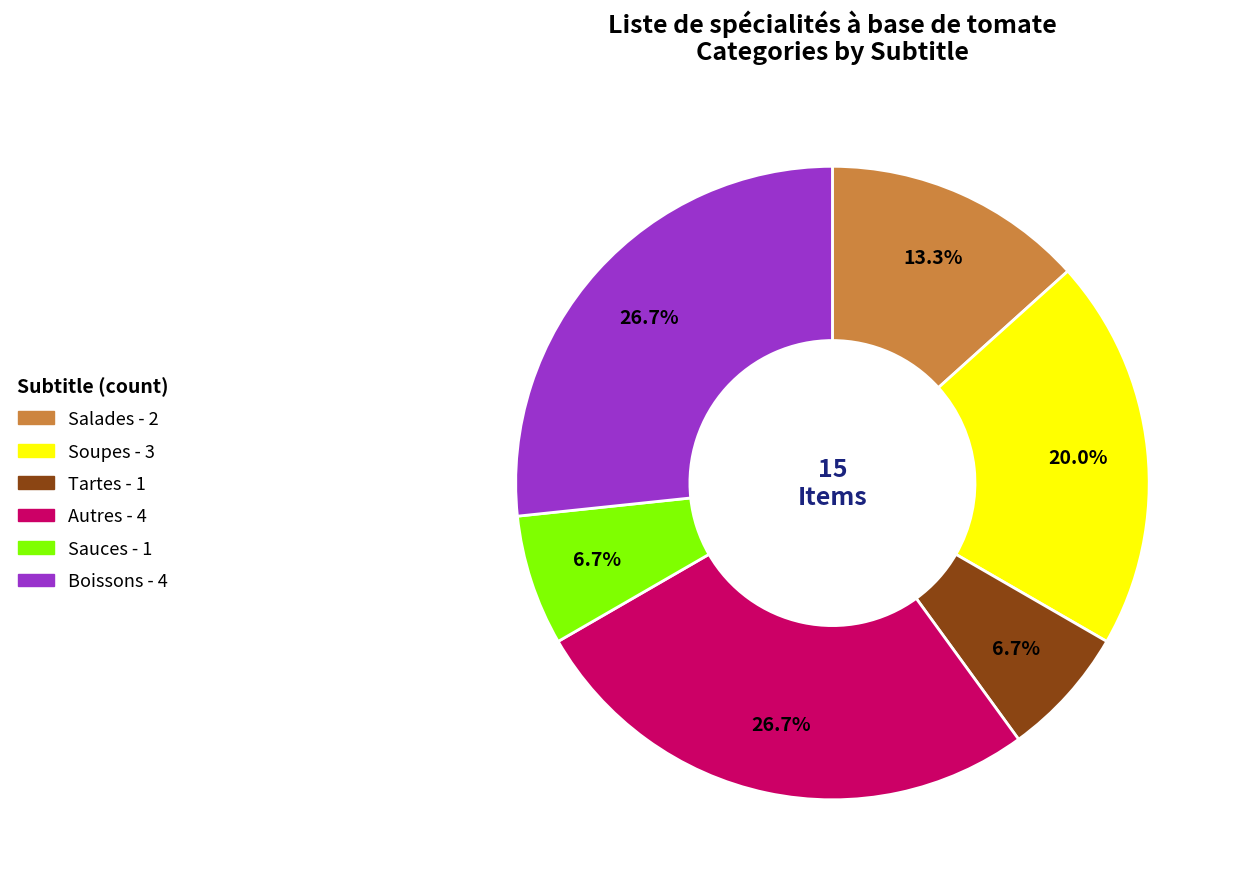

Is there a majority slice in this chart?

No